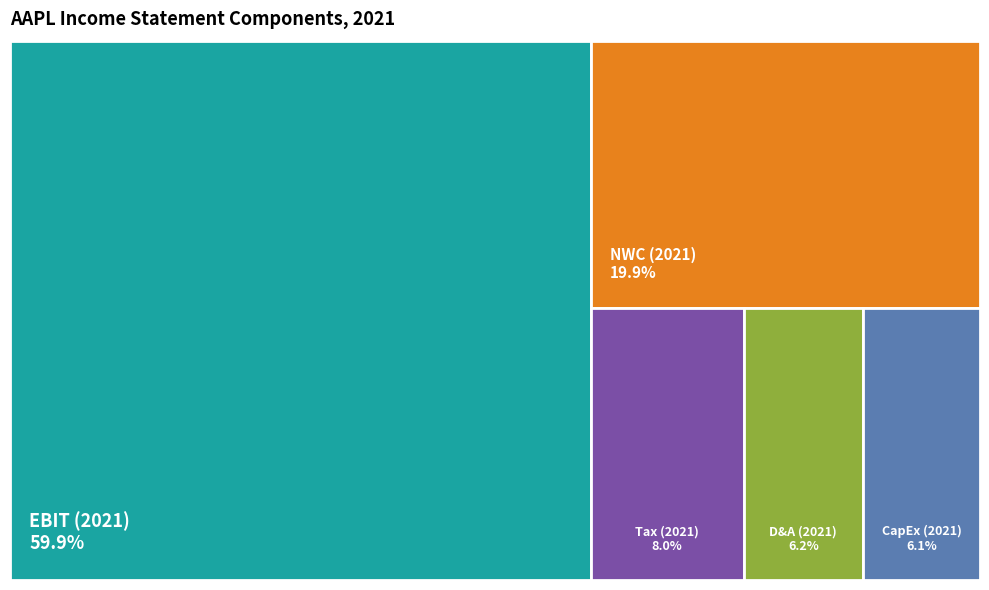

Does any single category account for the majority?

Yes